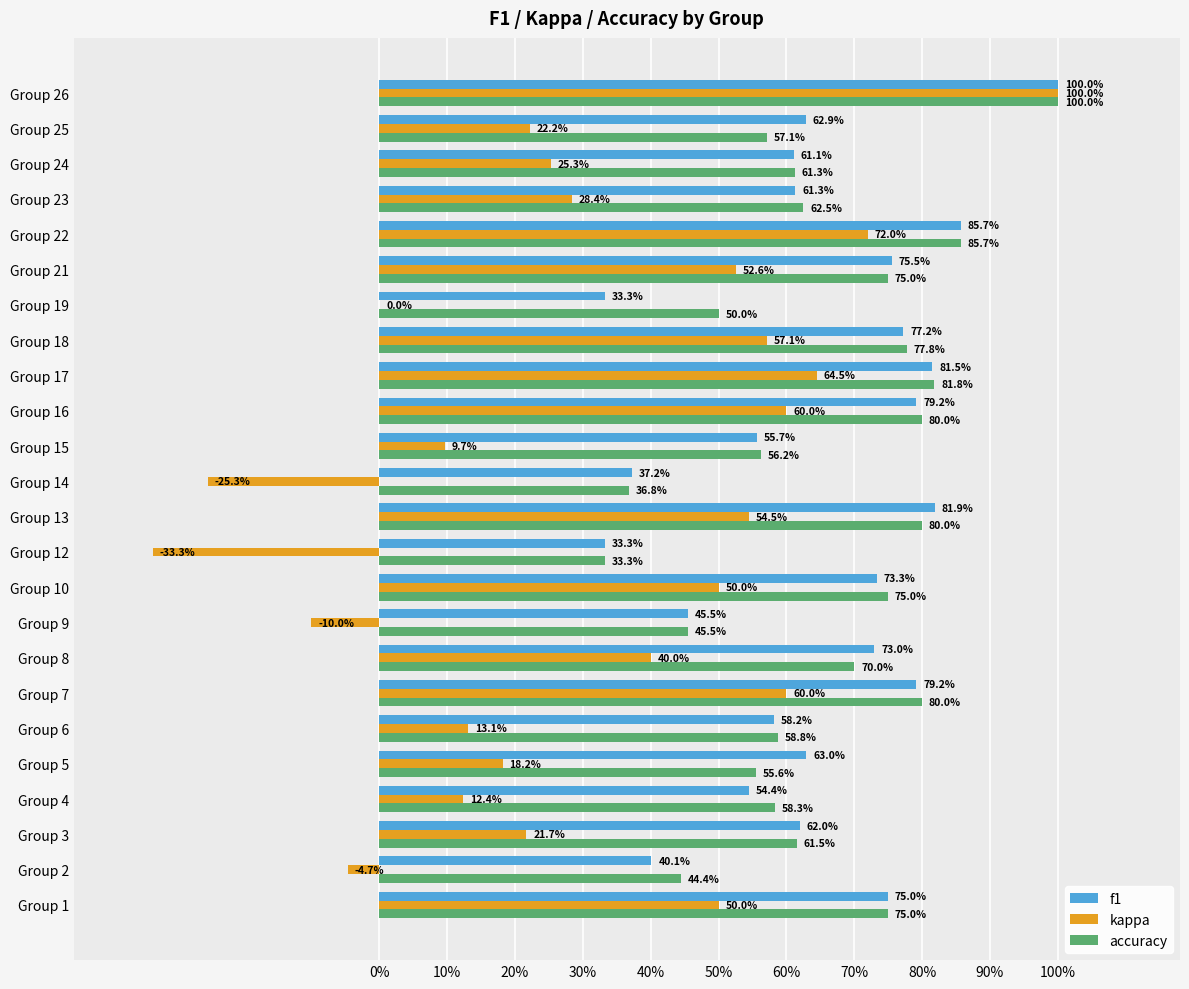

What is the difference between the maximum and second lowest values in the accuracy series?

0.6